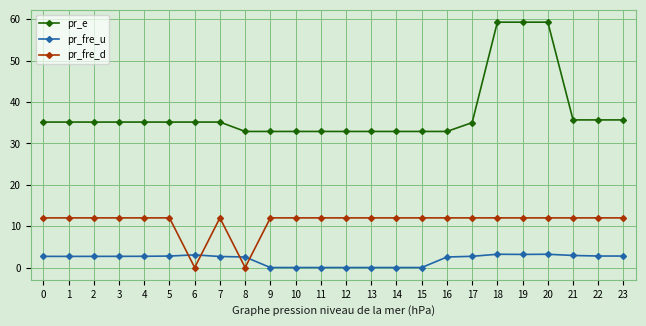

What is the difference between the second highest and minimum values in the pr_fre_d series?

12.0